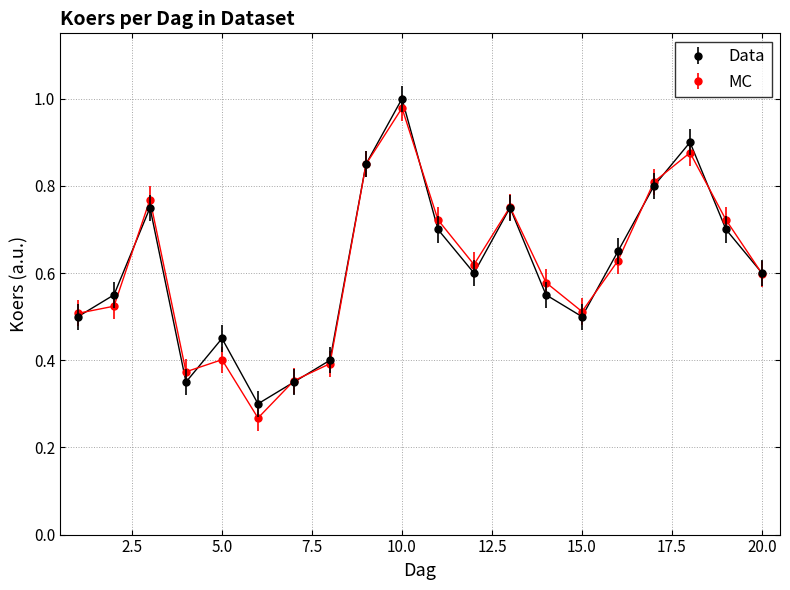

True or false: Data has more than 2 points higher than both neighbors.

True